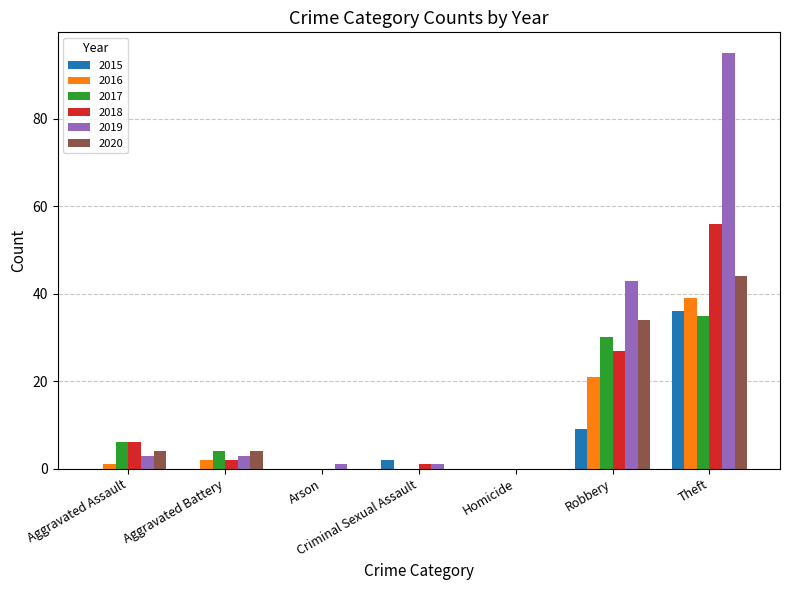

At which category does the chart reach its peak across all series?

Theft